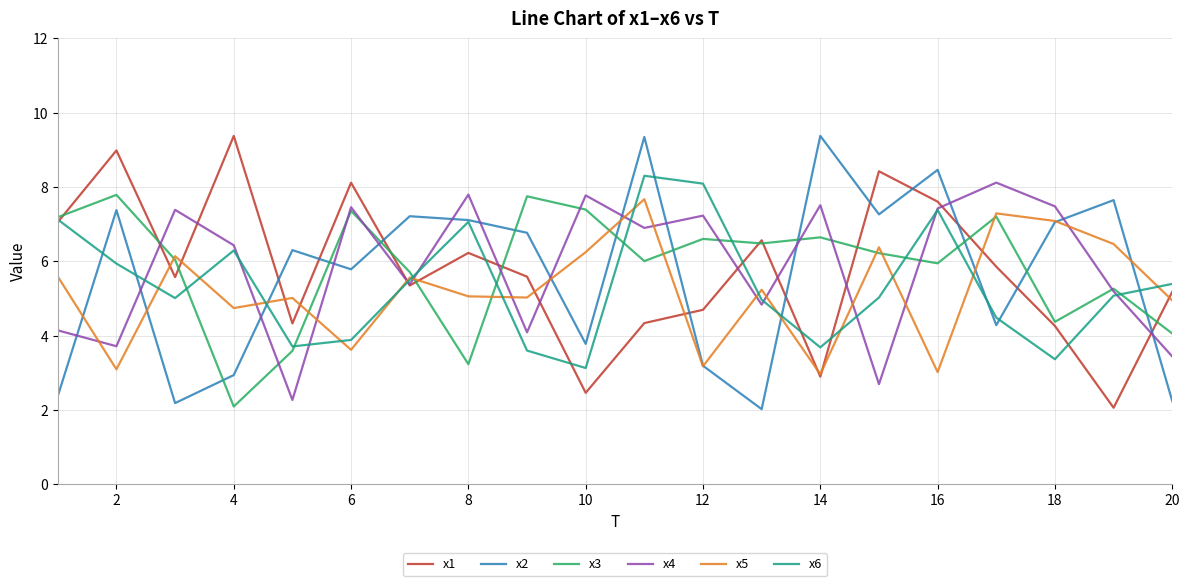

What is the highest value of the x2 series?

9.4